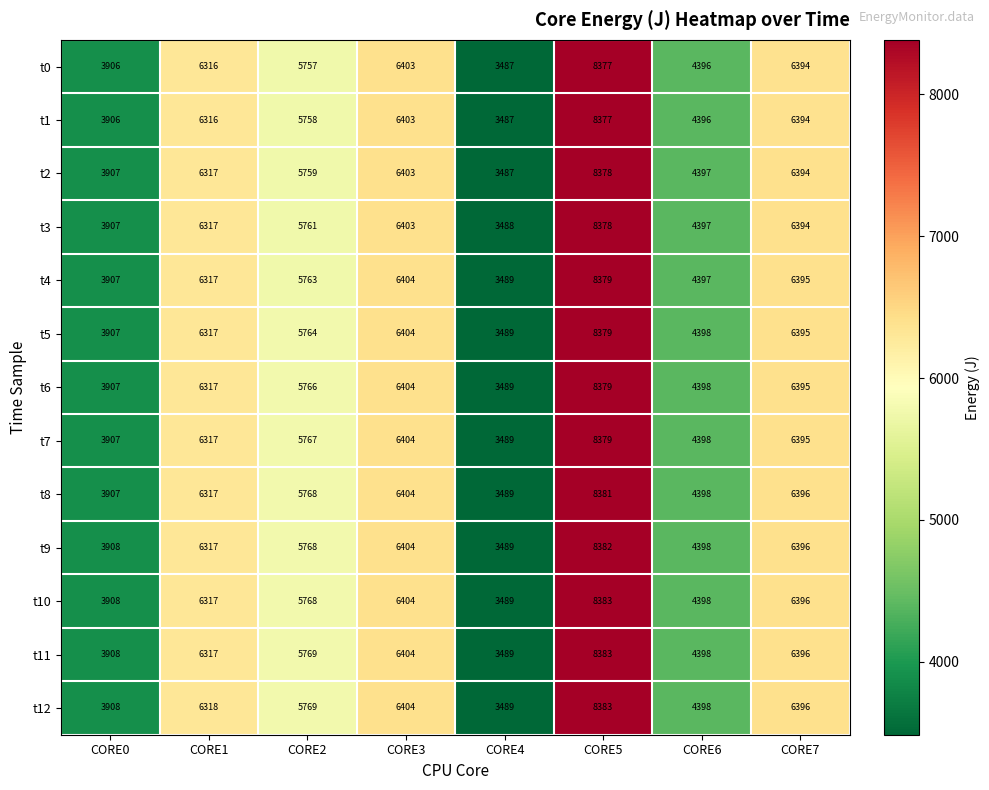

Where is t2 nearest to the value 5932?

CORE2